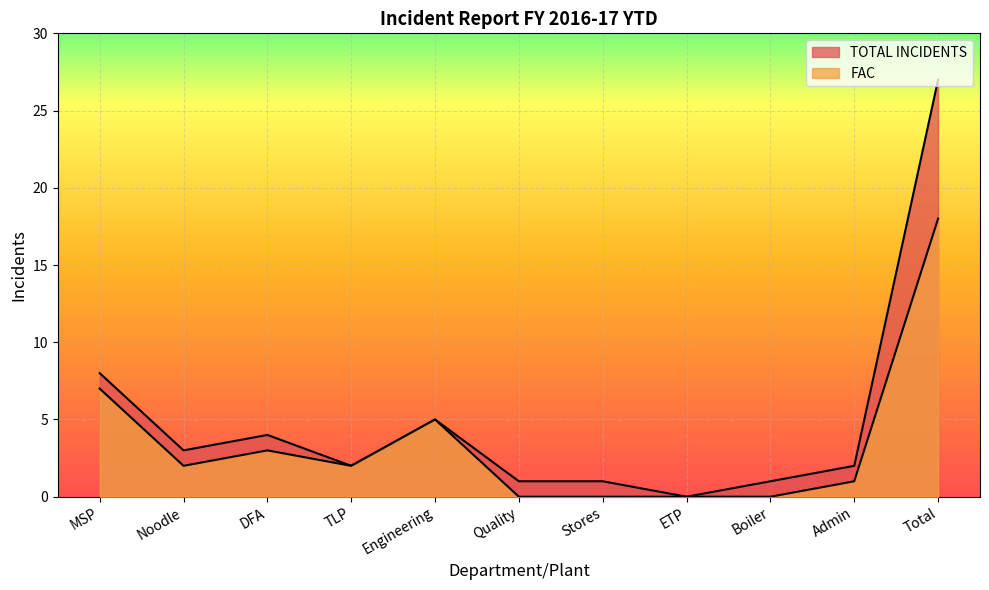

Which series has the largest range (max minus min)?

TOTAL INCIDENTS